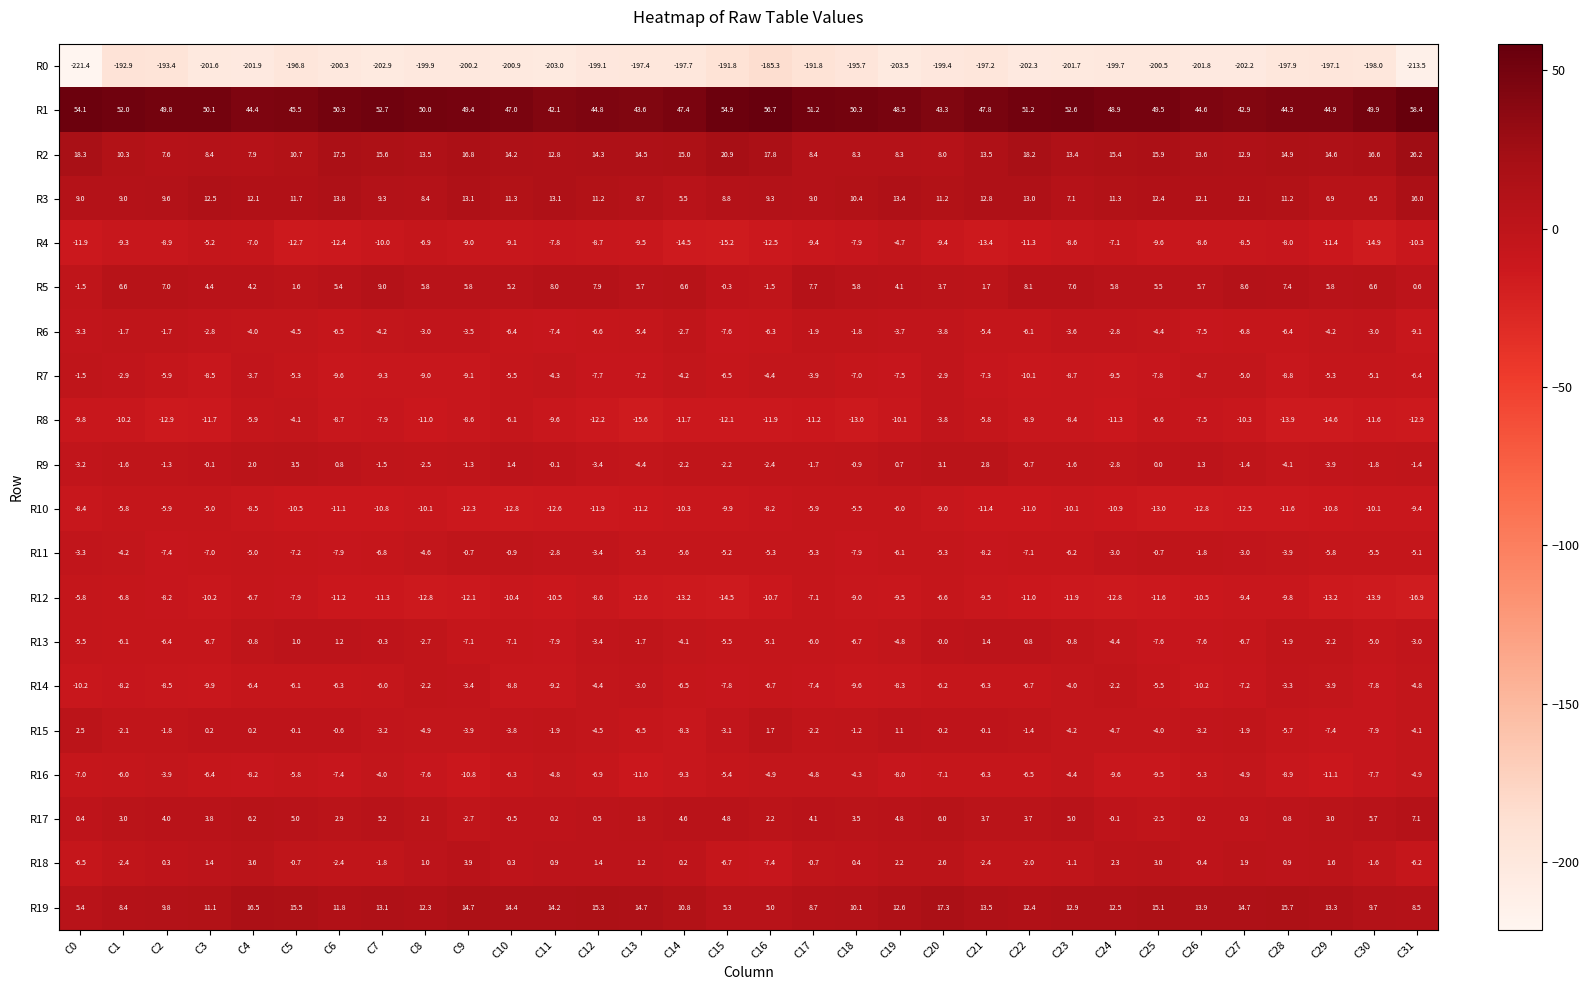

How many values in R5 are above zero?

29